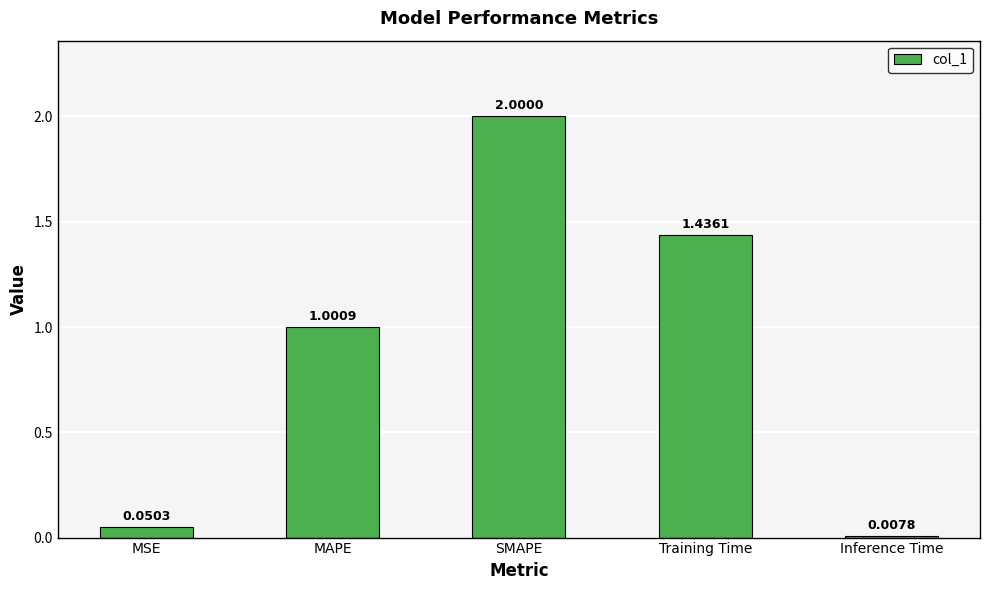

How many data points are less than 1?

2